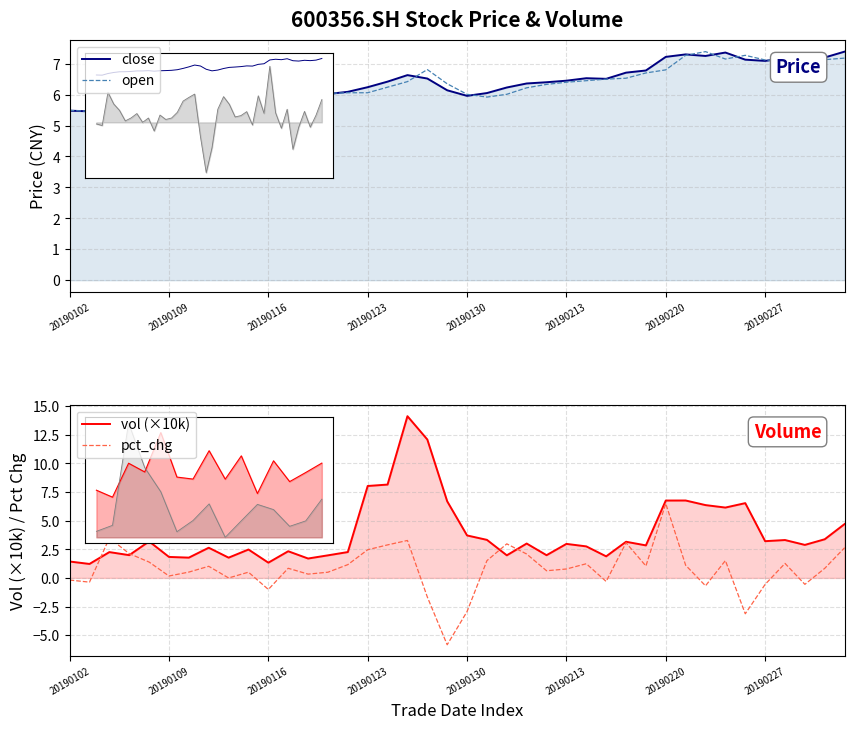

At which label does open first exceed 6?

13